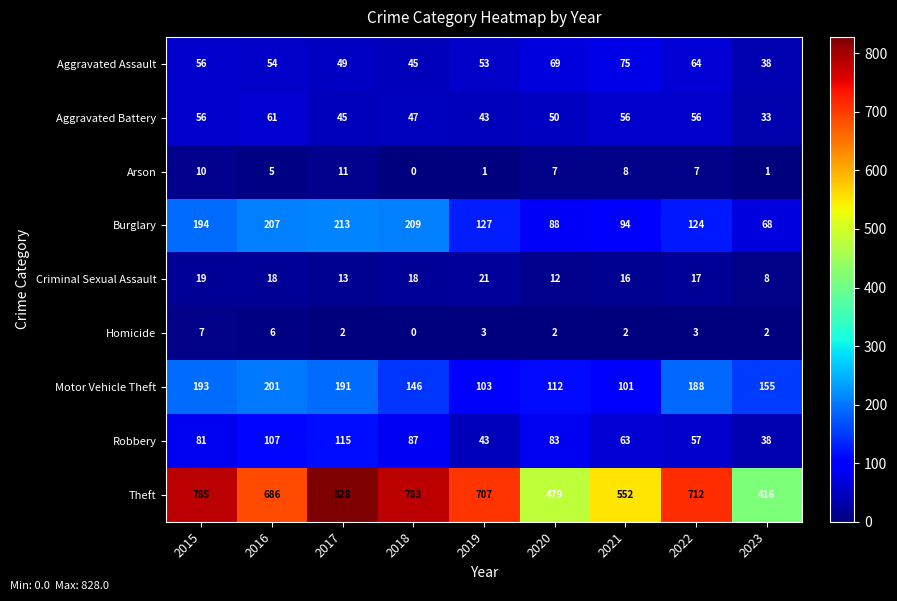

Rank the series by their maximum value, from lowest to highest.

Homicide, Arson, Criminal Sexual Assault, Aggravated Battery, Aggravated Assault, Robbery, Motor Vehicle Theft, Burglary, Theft